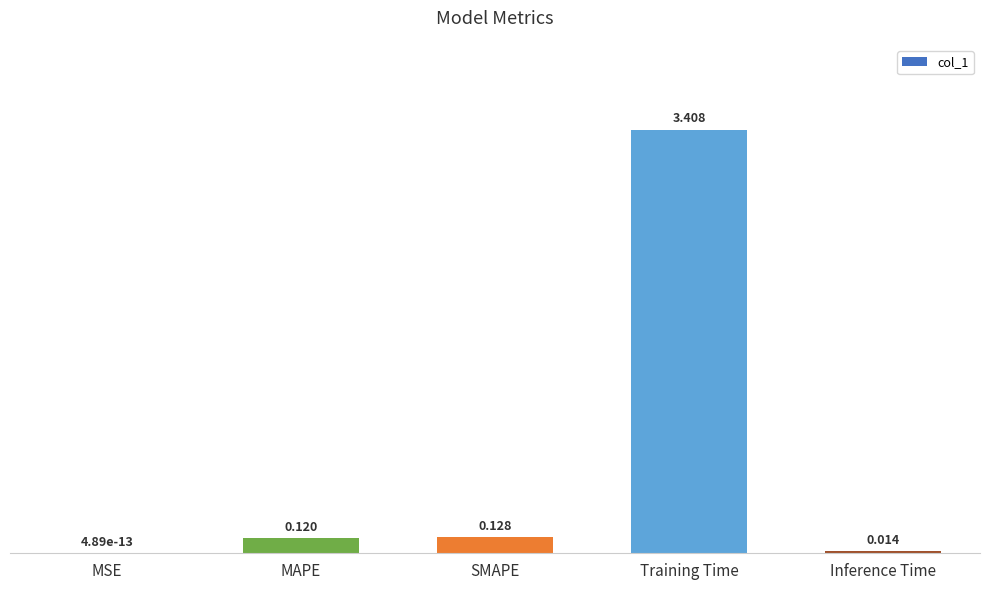

Where is the data nearest to the value 1?

SMAPE